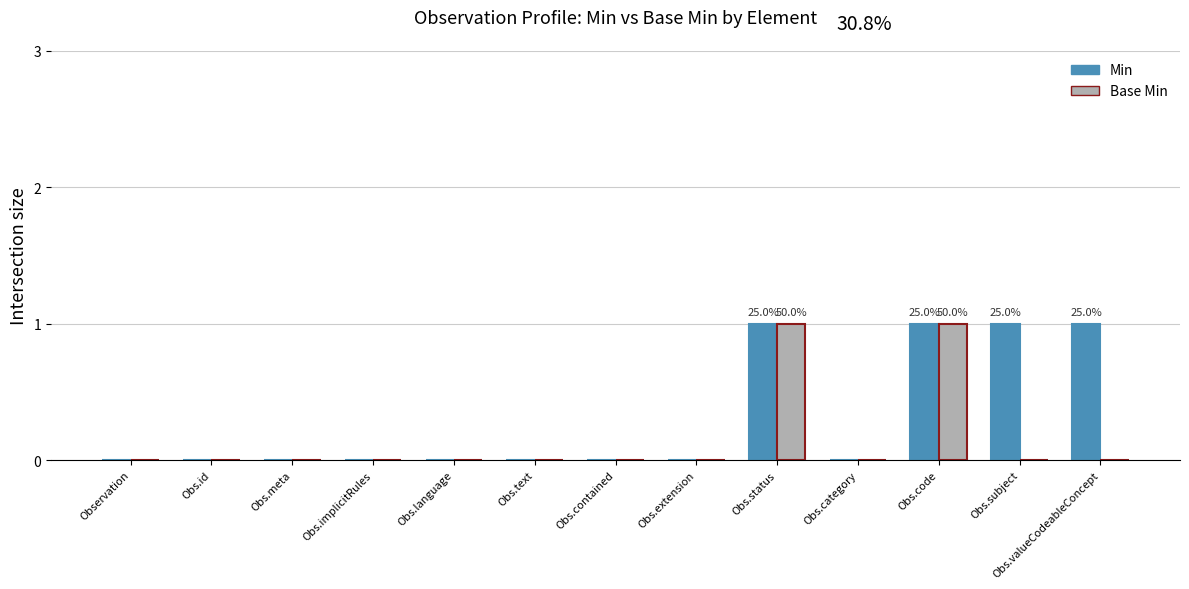

What is the spread (max minus min) of values at Obs.valueCodeableConcept?

1